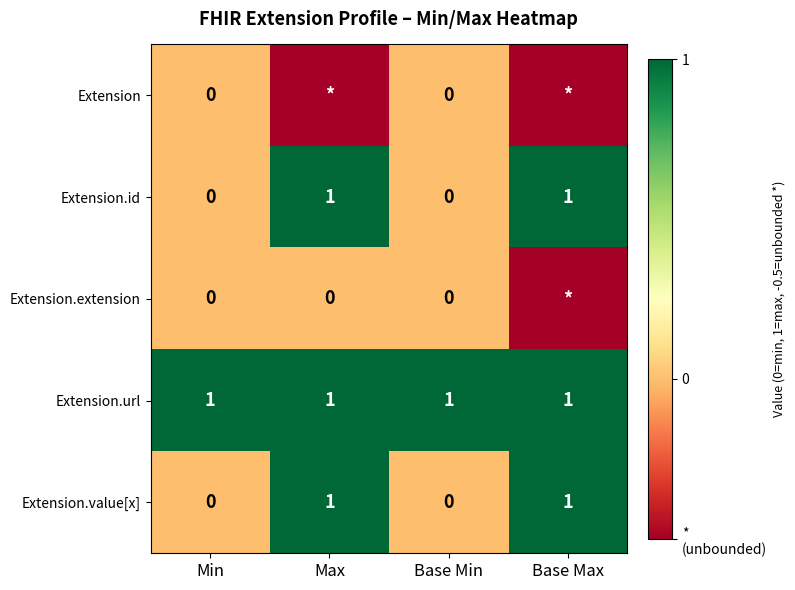

At how many categories does at least one series exceed 0?

4